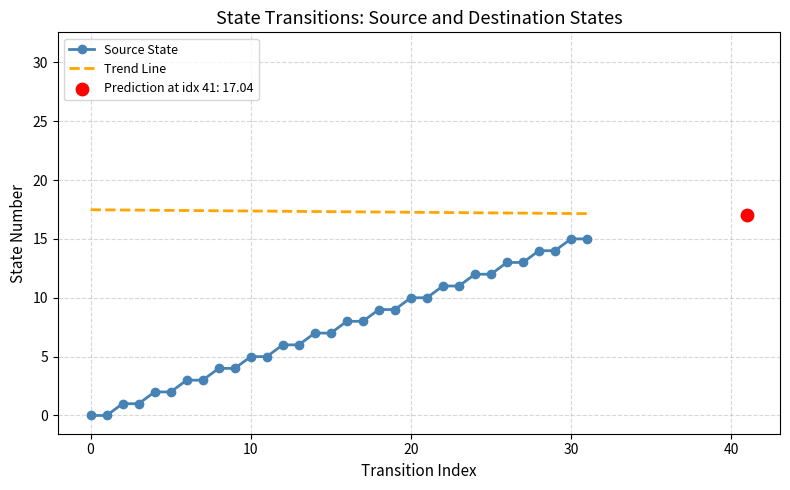

True or false: Trend Line and Source State cross at least once.

False